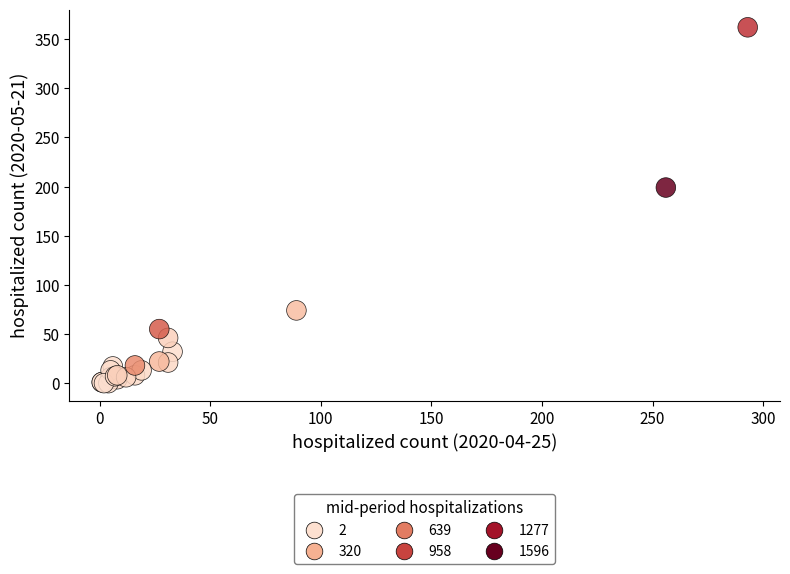

What Y value in the scatter plot is closest to 181?

199